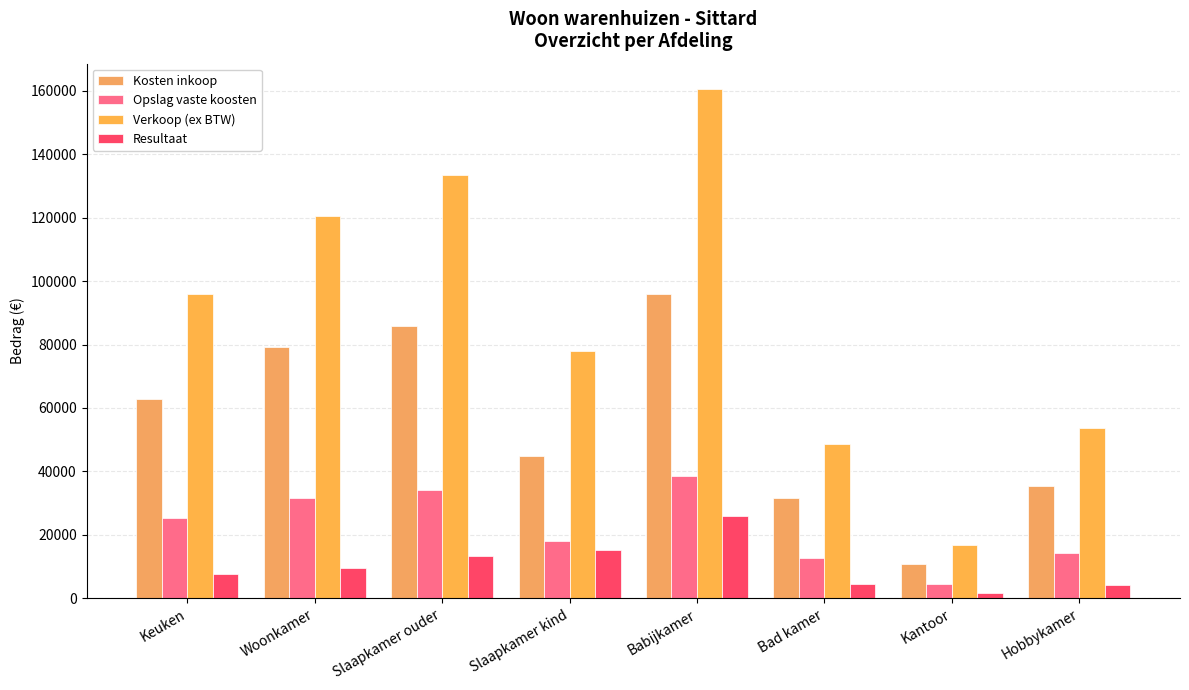

The value of Resultaat at Bad kamer is 4364. True or false?

True